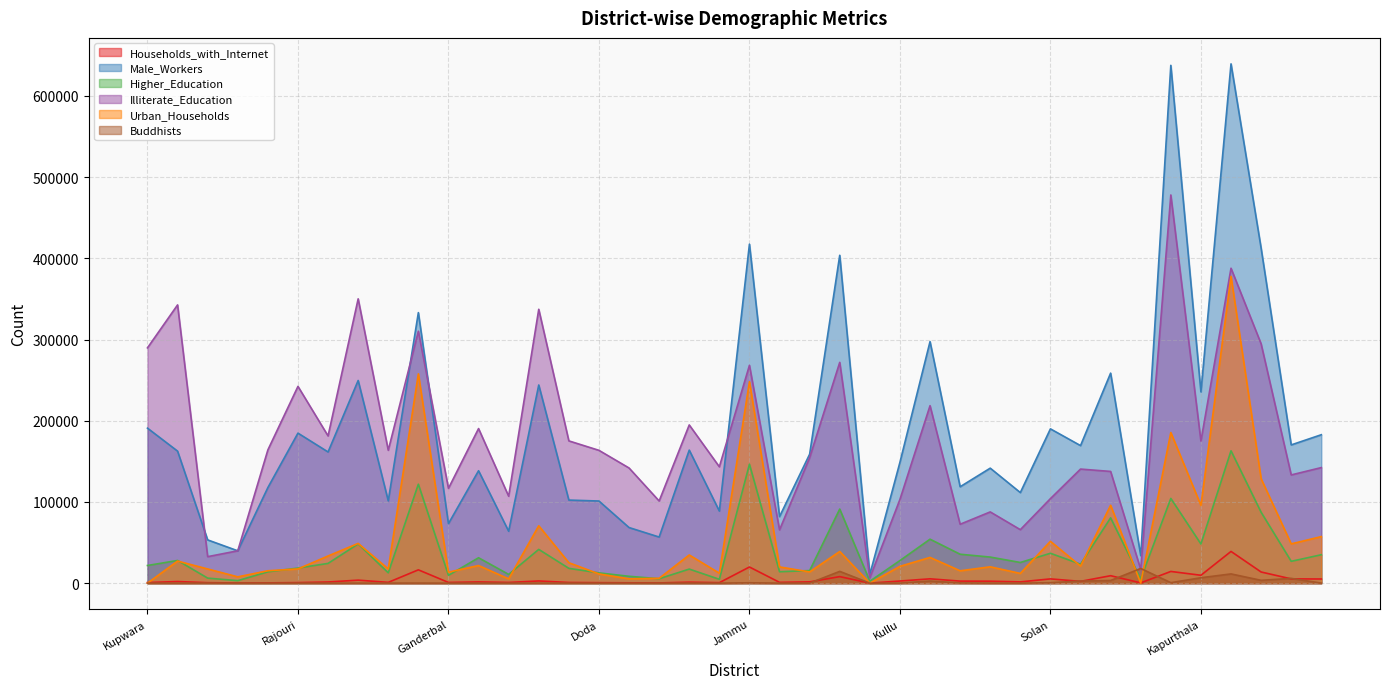

How many lines are shown in the chart?

6